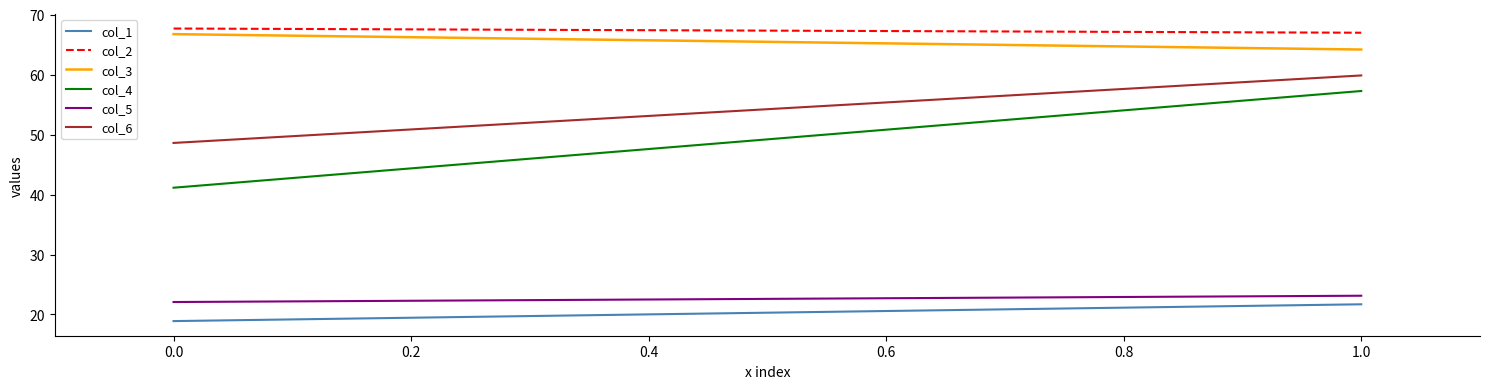

True or false: col_5 has a value of 33.0 at 0.0.

False